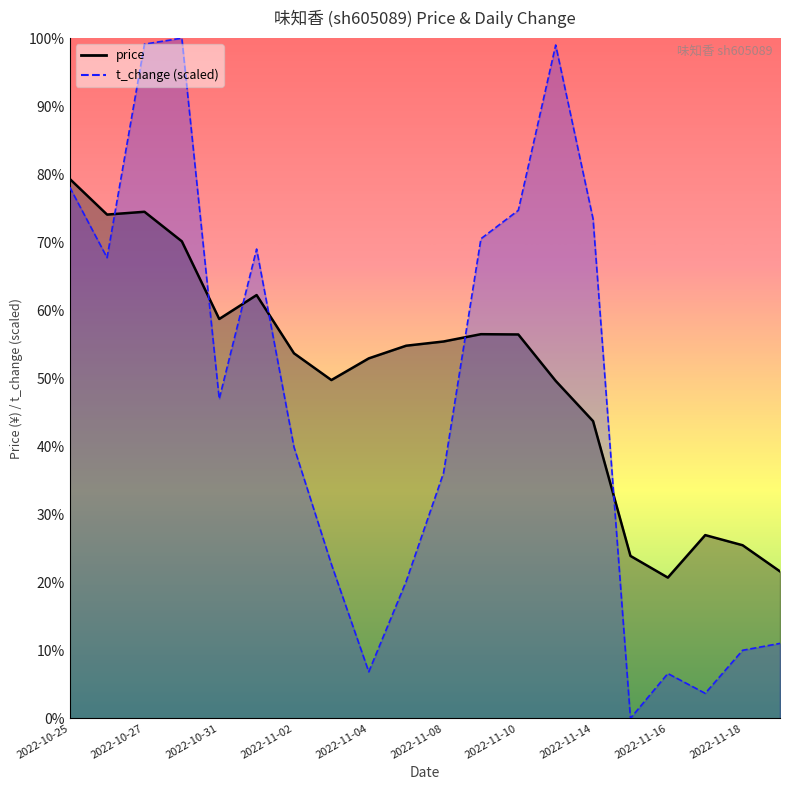

Count the number of data series in this chart.

2